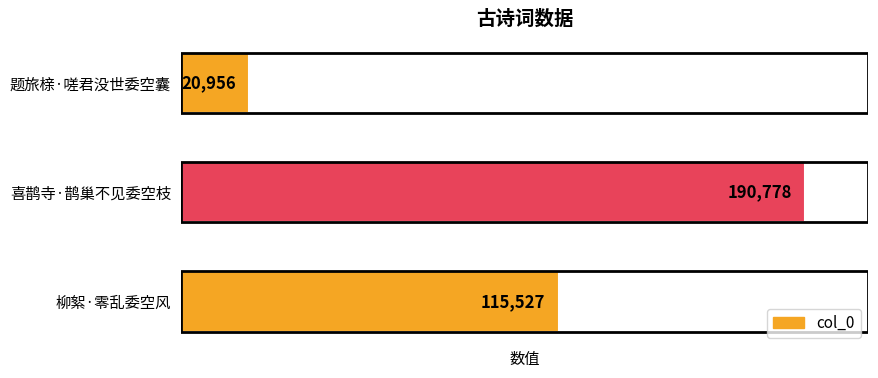

Which has a higher value, 喜鹊寺·鹊巢不见委空枝 or 柳絮·零乱委空风?

喜鹊寺·鹊巢不见委空枝